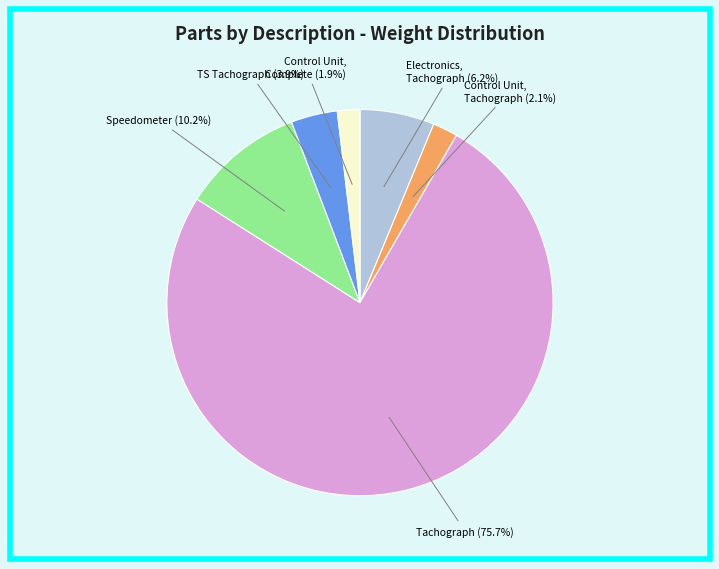

Is there any slice that represents more than half of the pie?

Yes